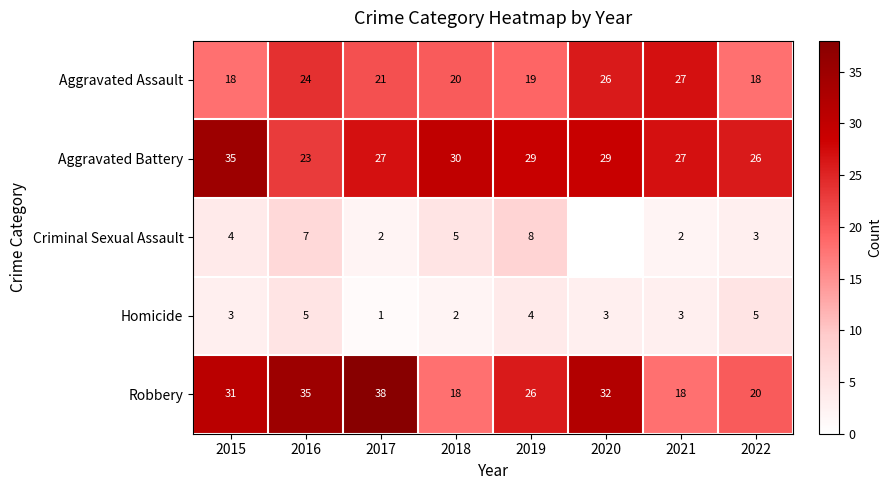

What is the total value across all series at 2021?

77